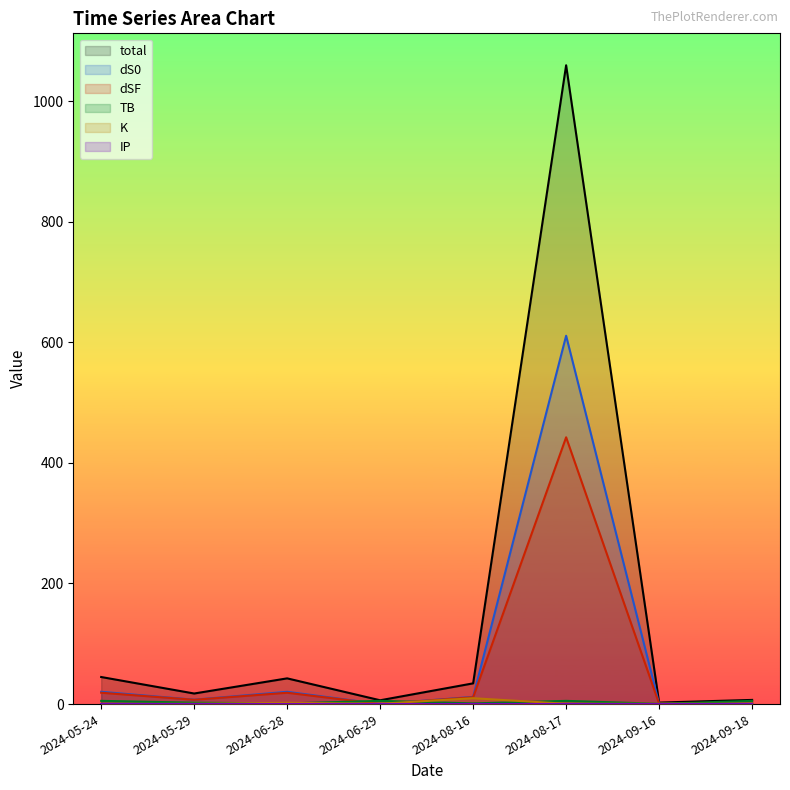

What is the minimum value shown in the chart?

0.1